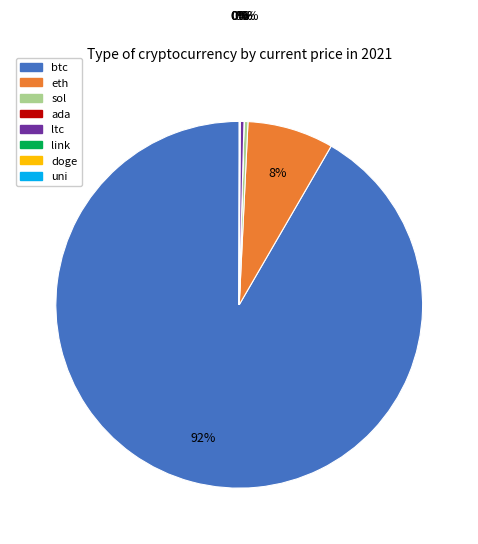

The eth slice represents 2% of the pie. True or false?

False